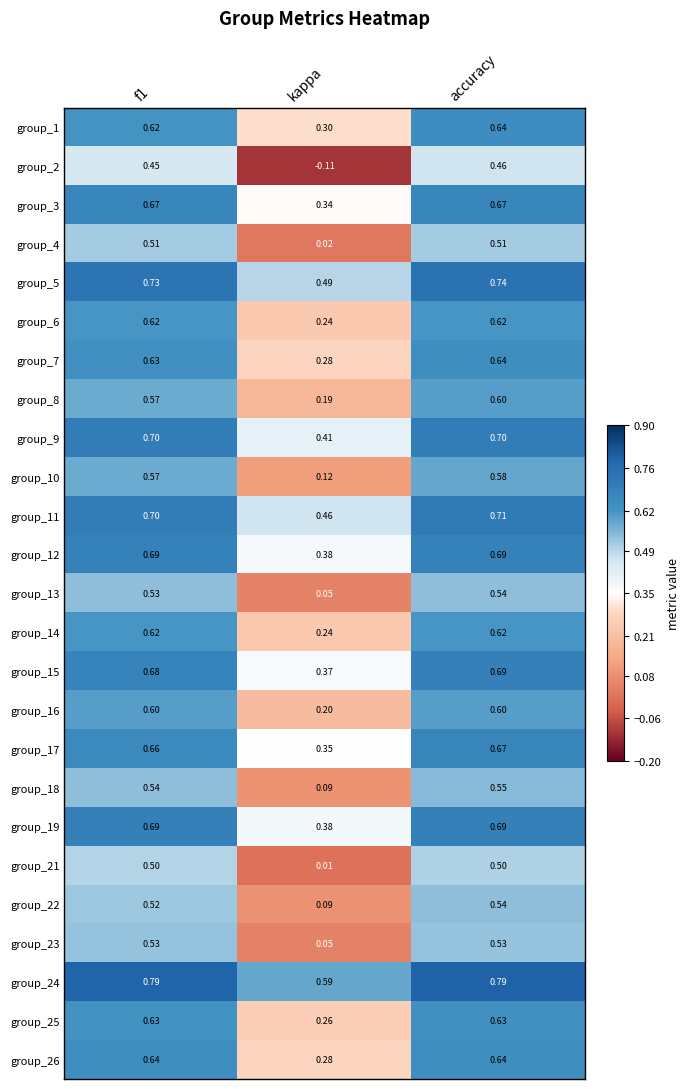

Which category has the lowest value across all series?

kappa